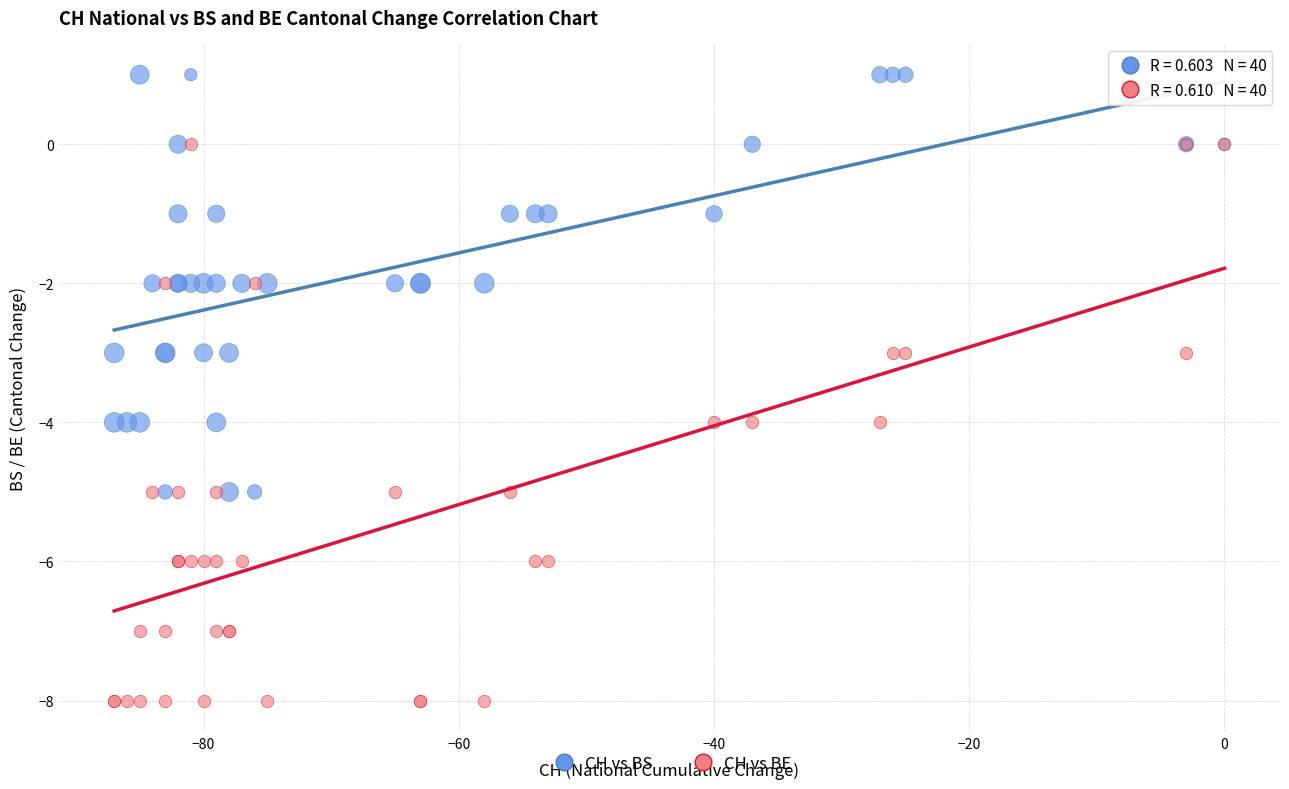

Which series contains the lowest Y value?

CH vs BE